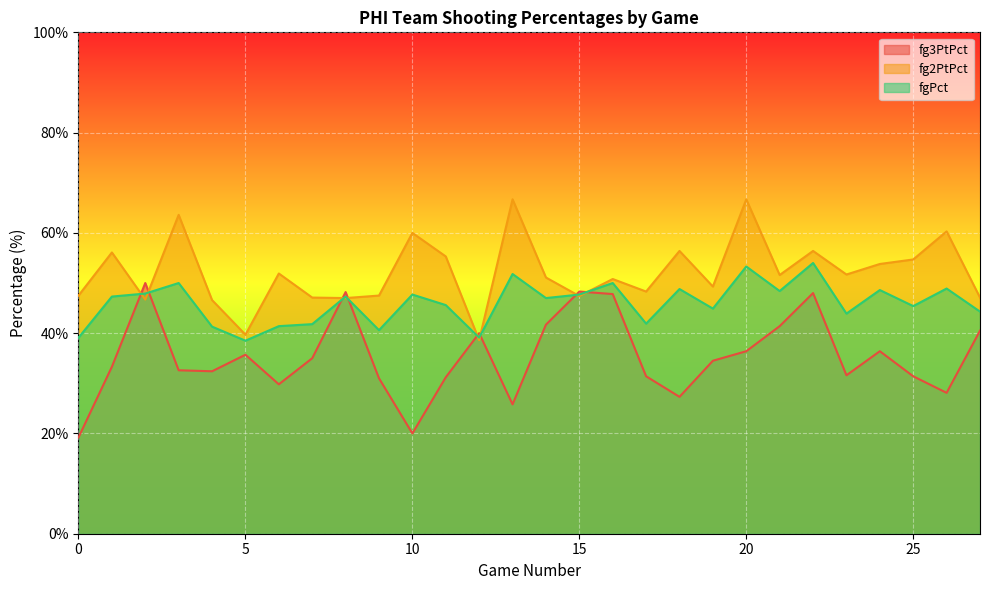

At 20, list the series in order from smallest to largest.

fg3PtPct, fgPct, fg2PtPct